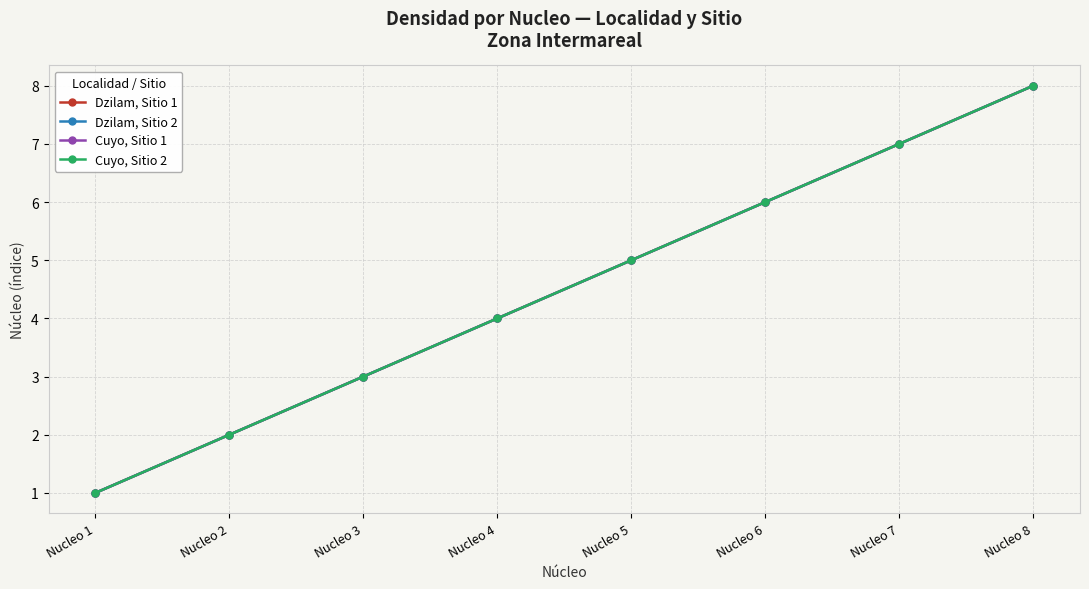

Does the chart have visible grid lines?

Yes